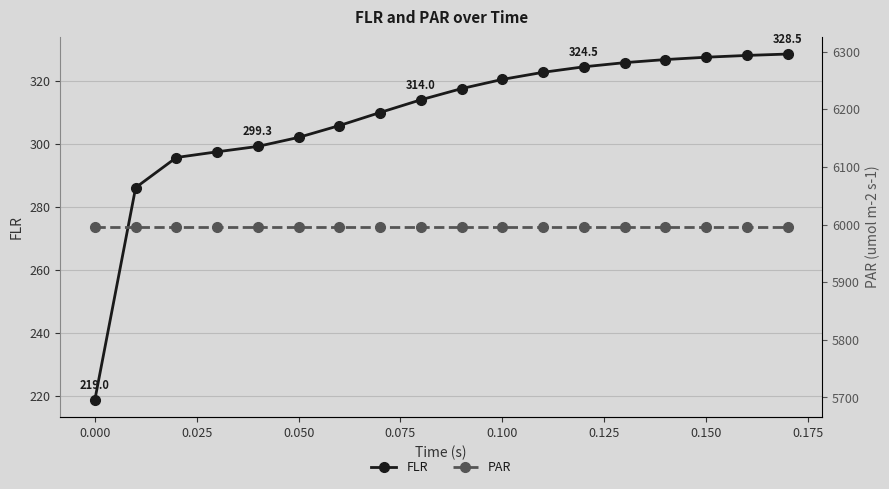

What is the maximum value shown in the chart?

5996.1